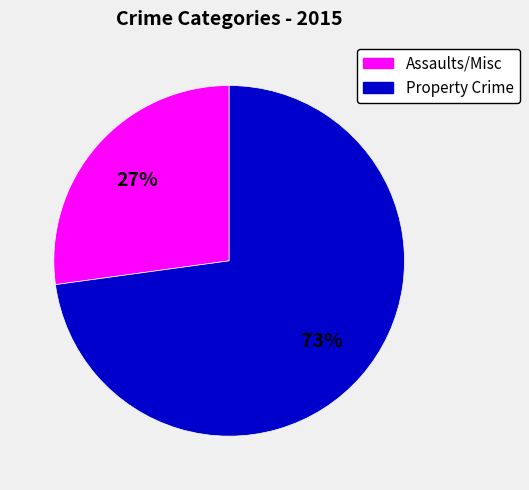

To the nearest percent, what is the difference between the largest and smallest slice percentages?

46%